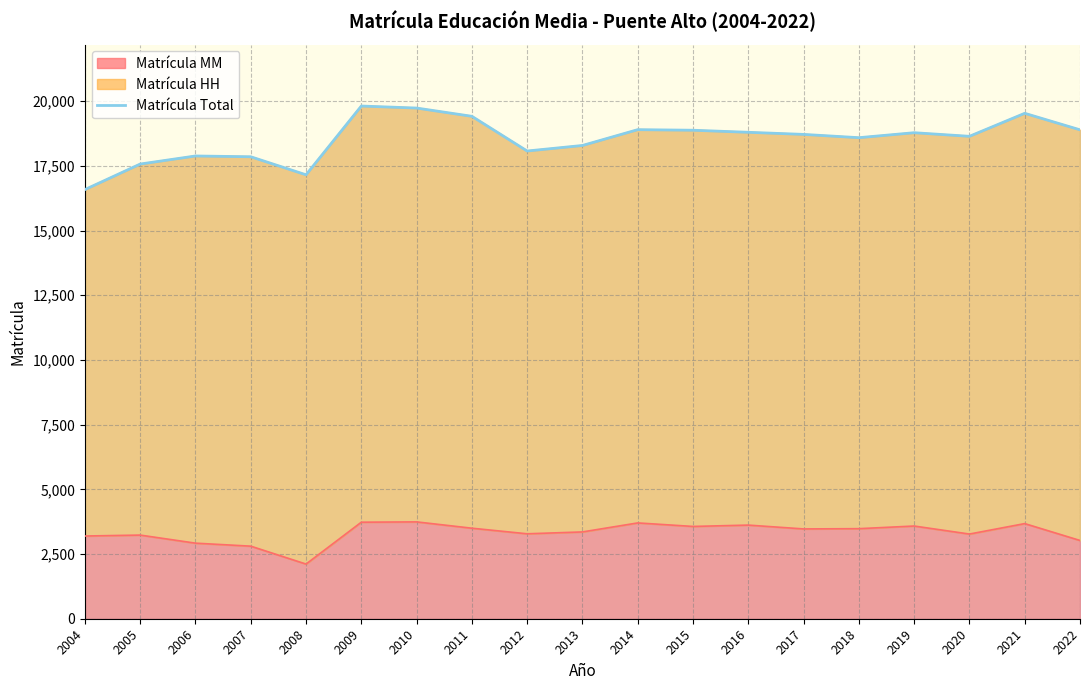

Does the chart display data point markers on the line(s)?

No